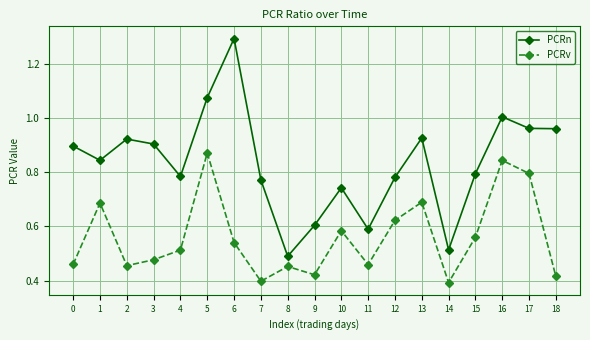

Which series has the largest range (max minus min)?

PCRn